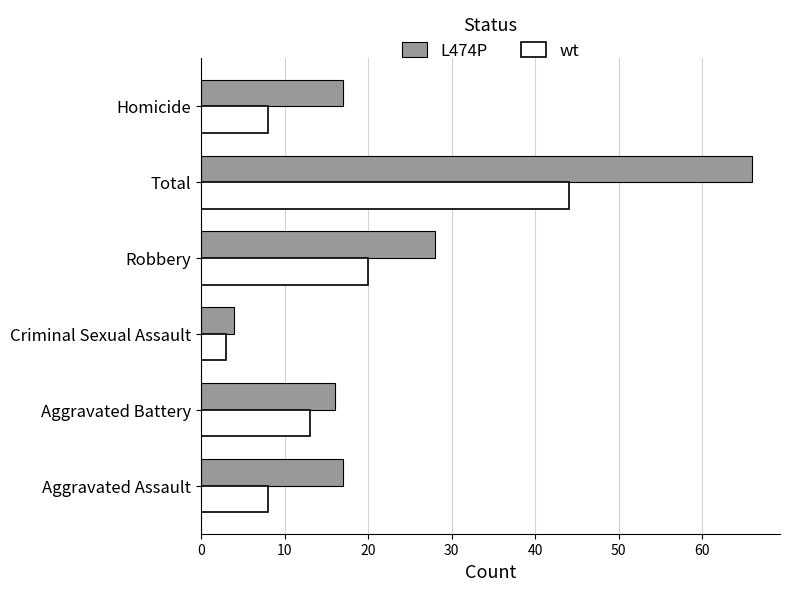

How many data points does each series have?

6